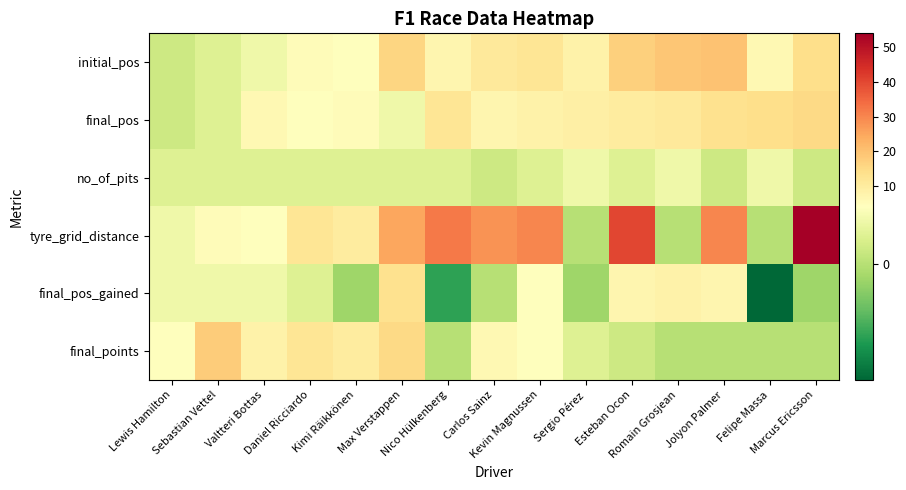

Reading left to right, list all the values displayed in this chart.

initial_pos: Lewis Hamilton=1	Sebastian Vettel=2	Valtteri Bottas=3	Daniel Ricciardo=5	Kimi Räikkönen=4	Max Verstappen=16	Nico Hülkenberg=7	Carlos Sainz=11	Kevin Magnussen=12	Sergio Pérez=8	Esteban Ocon=17	Romain Grosjean=19	Jolyon Palmer=20	Felipe Massa=6	Marcus Ericsson=14
final_pos: Lewis Hamilton=1	Sebastian Vettel=2	Valtteri Bottas=6	Daniel Ricciardo=4	Kimi Räikkönen=5	Max Verstappen=3	Nico Hülkenberg=12	Carlos Sainz=7	Kevin Magnussen=8	Sergio Pérez=9	Esteban Ocon=10	Romain Grosjean=11	Jolyon Palmer=13	Felipe Massa=14	Marcus Ericsson=15
no_of_pits: Lewis Hamilton=2	Sebastian Vettel=2	Valtteri Bottas=2	Daniel Ricciardo=2	Kimi Räikkönen=2	Max Verstappen=2	Nico Hülkenberg=2	Carlos Sainz=1	Kevin Magnussen=2	Sergio Pérez=3	Esteban Ocon=2	Romain Grosjean=3	Jolyon Palmer=1	Felipe Massa=3	Marcus Ericsson=1
tyre_grid_distance: Lewis Hamilton=3	Sebastian Vettel=5	Valtteri Bottas=4	Daniel Ricciardo=12	Kimi Räikkönen=10	Max Verstappen=25	Nico Hülkenberg=32	Carlos Sainz=28	Kevin Magnussen=30	Sergio Pérez=0	Esteban Ocon=40	Romain Grosjean=0	Jolyon Palmer=30	Felipe Massa=0	Marcus Ericsson=54
final_pos_gained: Lewis Hamilton=3	Sebastian Vettel=3	Valtteri Bottas=3	Daniel Ricciardo=2	Kimi Räikkönen=-1	Max Verstappen=13	Nico Hülkenberg=-5	Carlos Sainz=0	Kevin Magnussen=4	Sergio Pérez=-1	Esteban Ocon=7	Romain Grosjean=8	Jolyon Palmer=7	Felipe Massa=-8	Marcus Ericsson=-1
final_points: Lewis Hamilton=4	Sebastian Vettel=18	Valtteri Bottas=8	Daniel Ricciardo=12	Kimi Räikkönen=10	Max Verstappen=15	Nico Hülkenberg=0	Carlos Sainz=6	Kevin Magnussen=4	Sergio Pérez=2	Esteban Ocon=1	Romain Grosjean=0	Jolyon Palmer=0	Felipe Massa=0	Marcus Ericsson=0